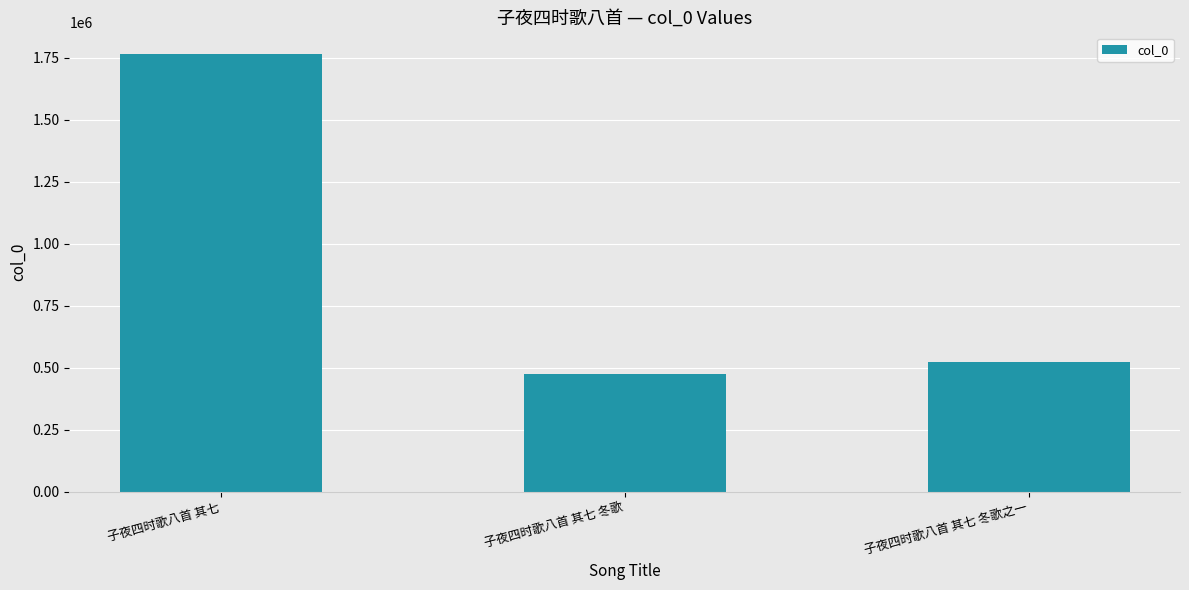

What is the greatest value displayed?

1764140